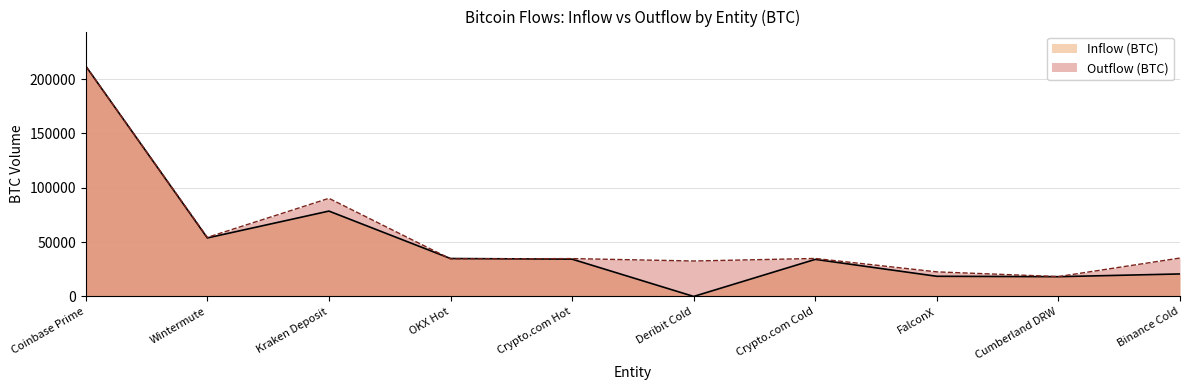

What is the spread (max minus min) of values at Coinbase Prime?

16.2